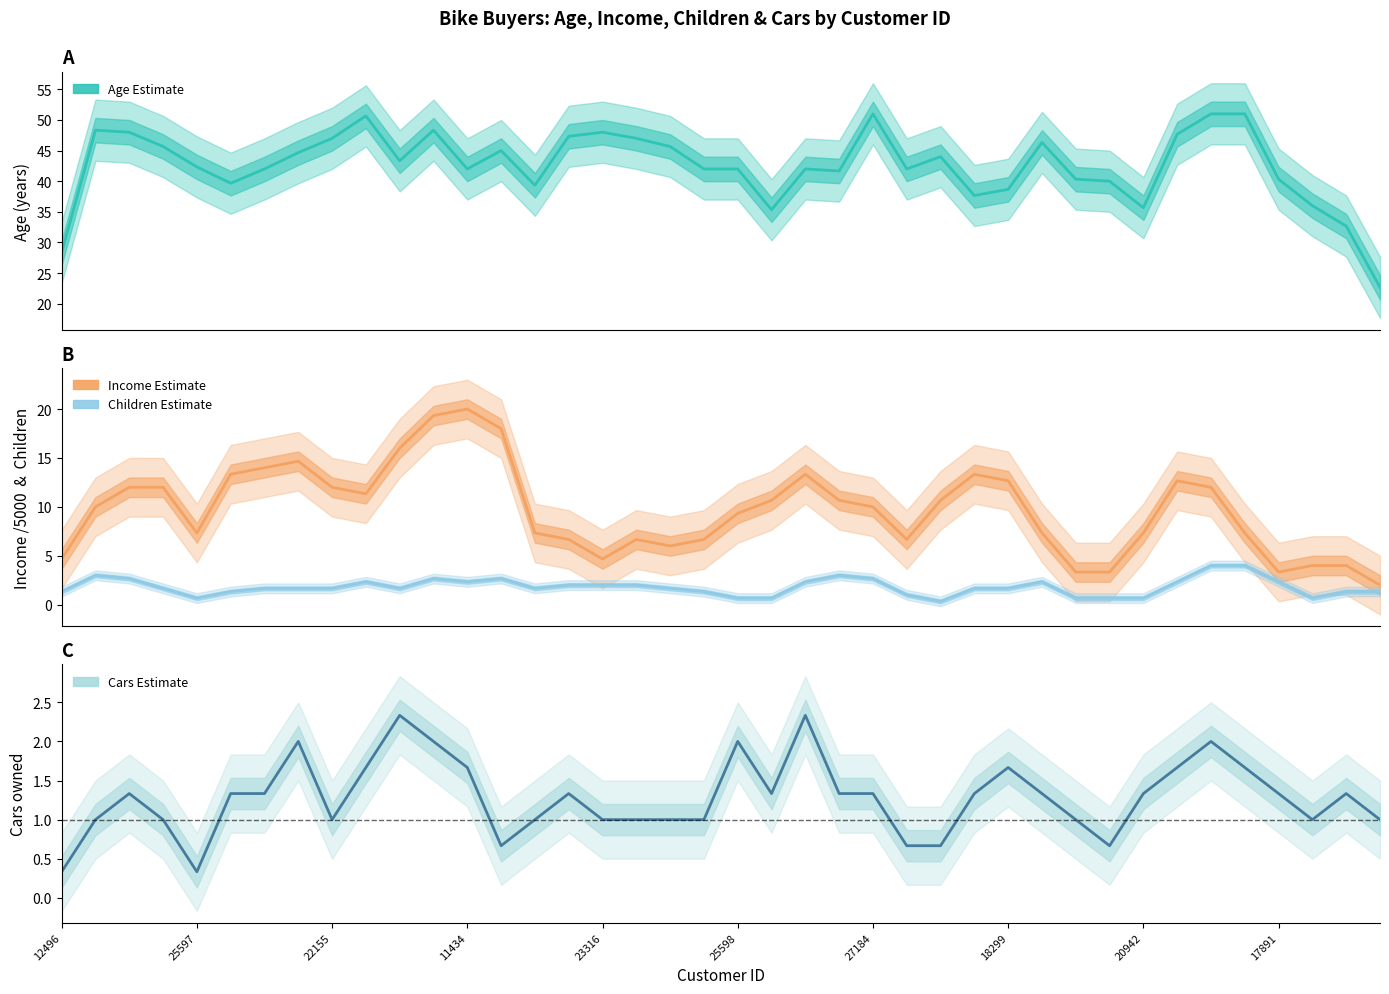

What is the sum of all Children values?

72.3